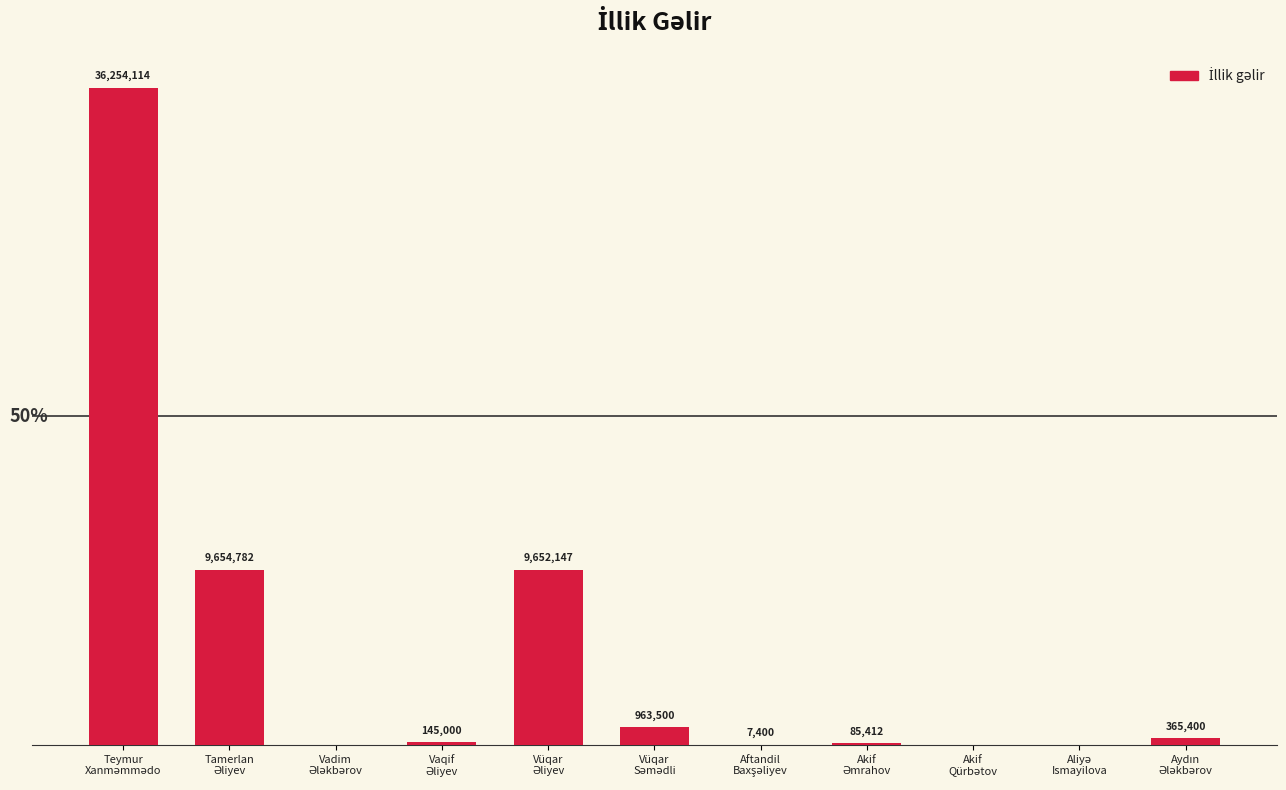

Are the bars horizontal?

No